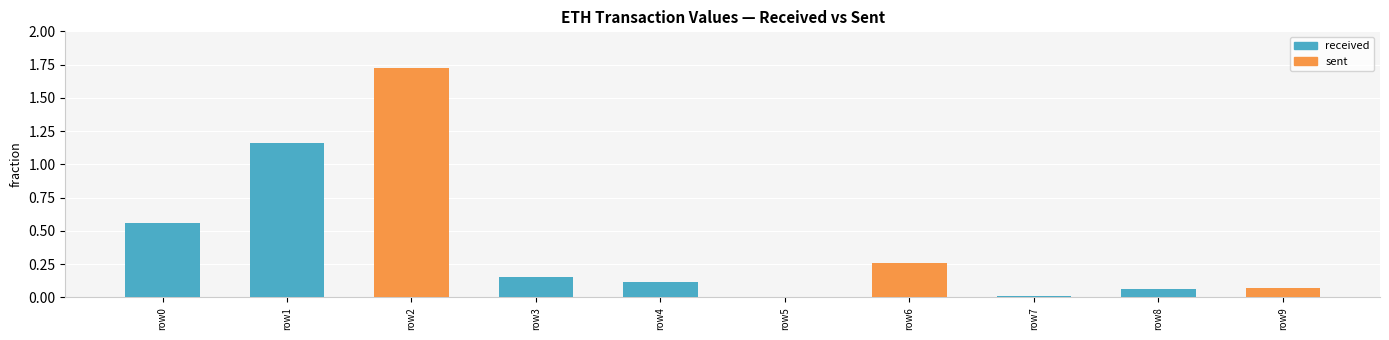

The sent series shows 0.9 at row5. True or false?

False